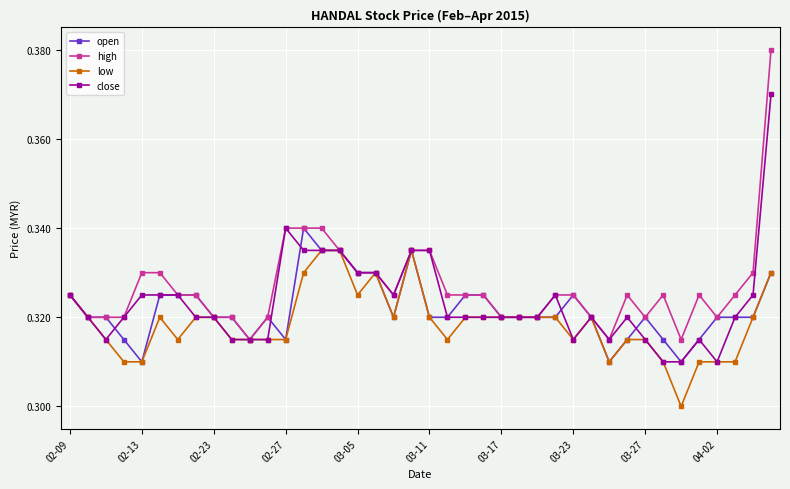

True or false: close has more than 2 points higher than both neighbors.

True